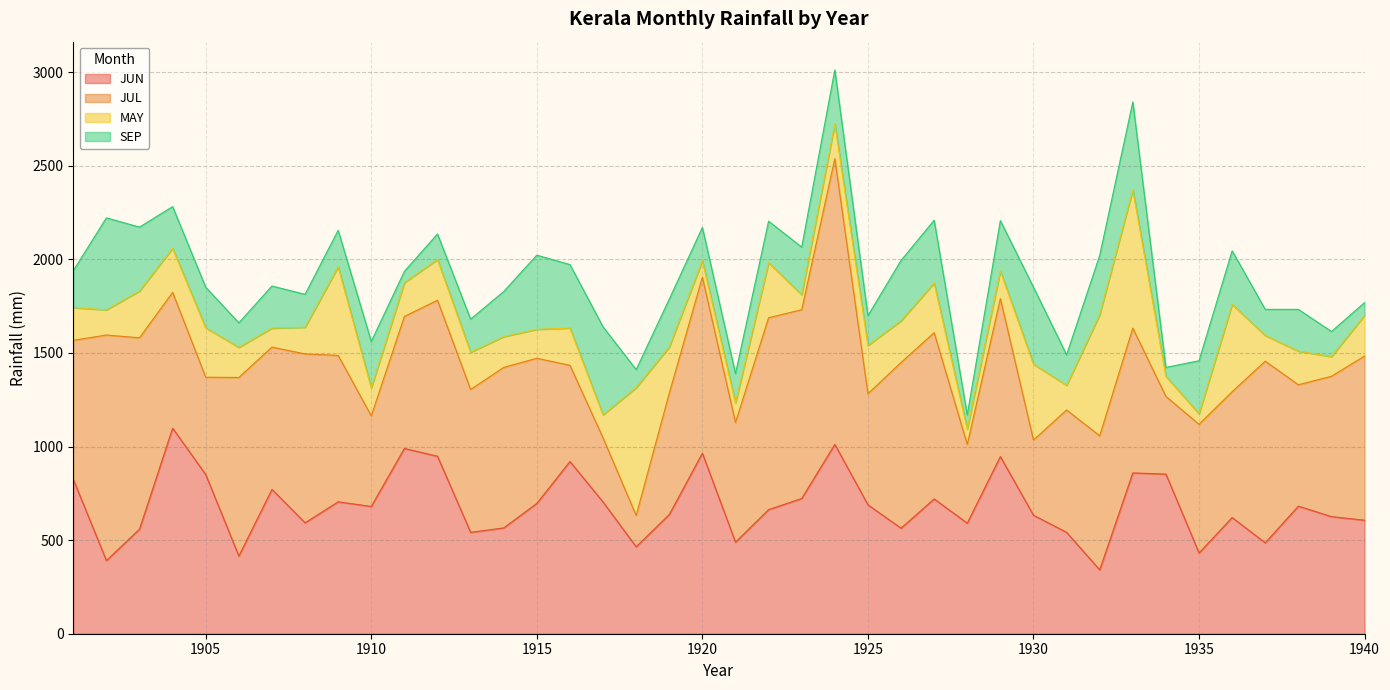

At how many categories does at least one series exceed 1038?

3